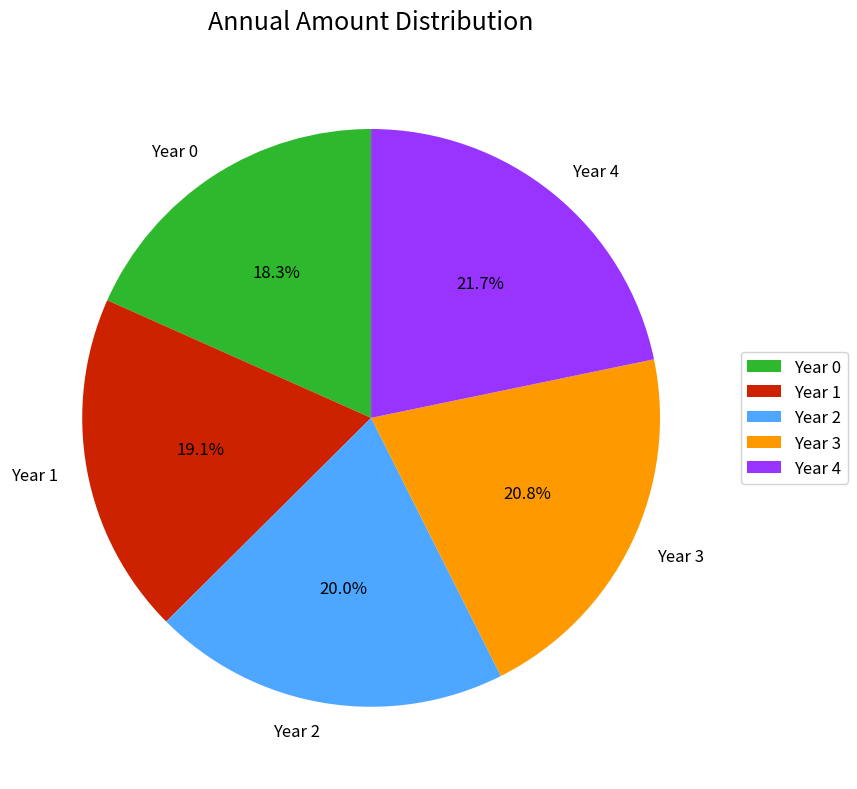

Between Year 3 and Year 0, which is larger?

Year 3